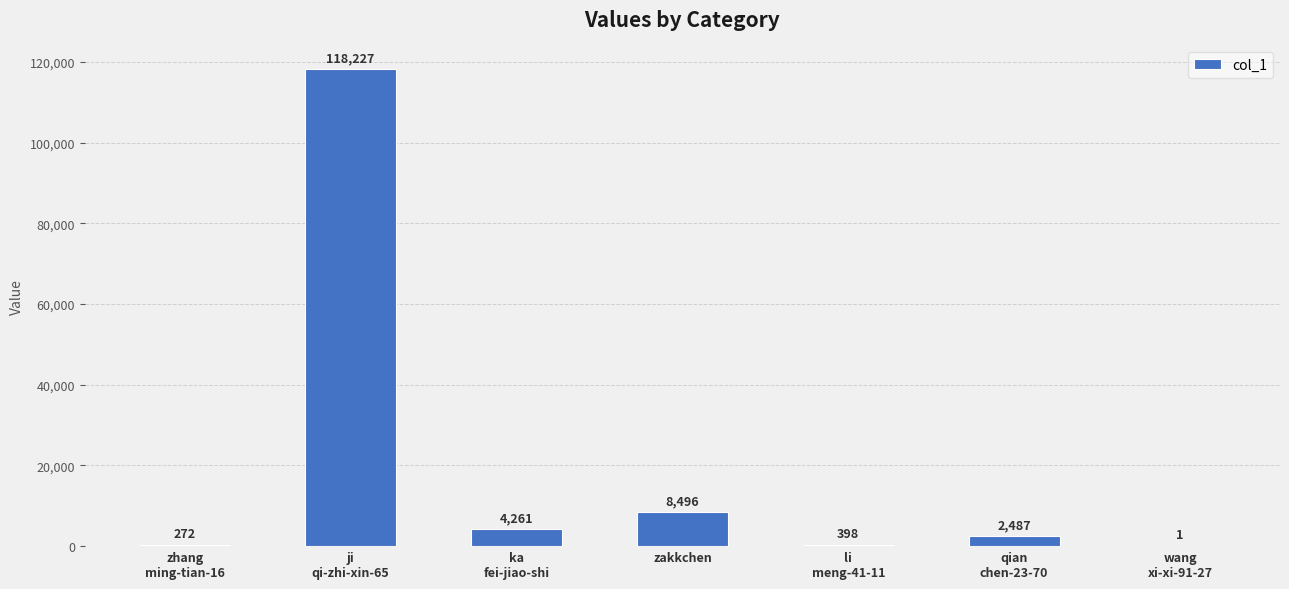

What is the greatest value displayed?

118227